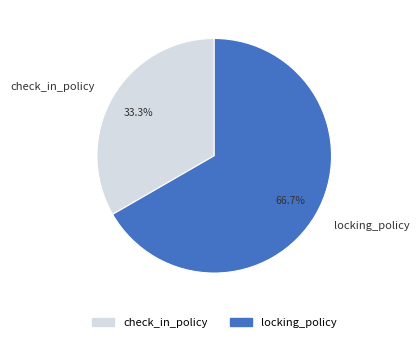

Which category has the biggest portion of the pie?

locking_policy